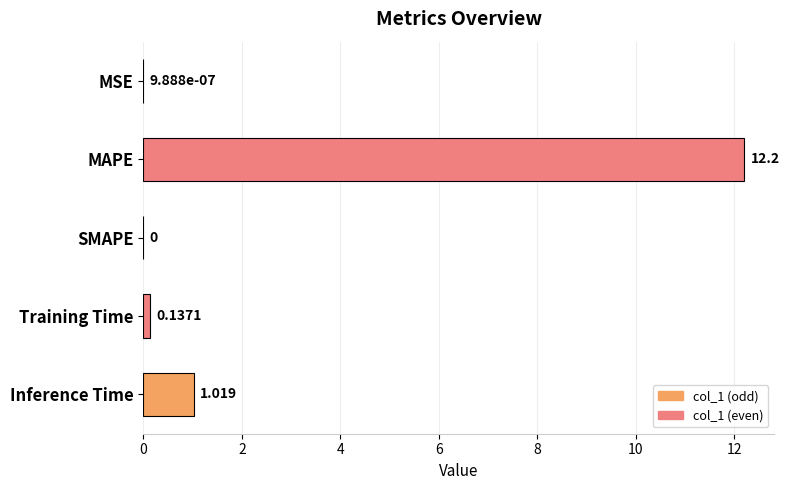

What is the average value?

2.7